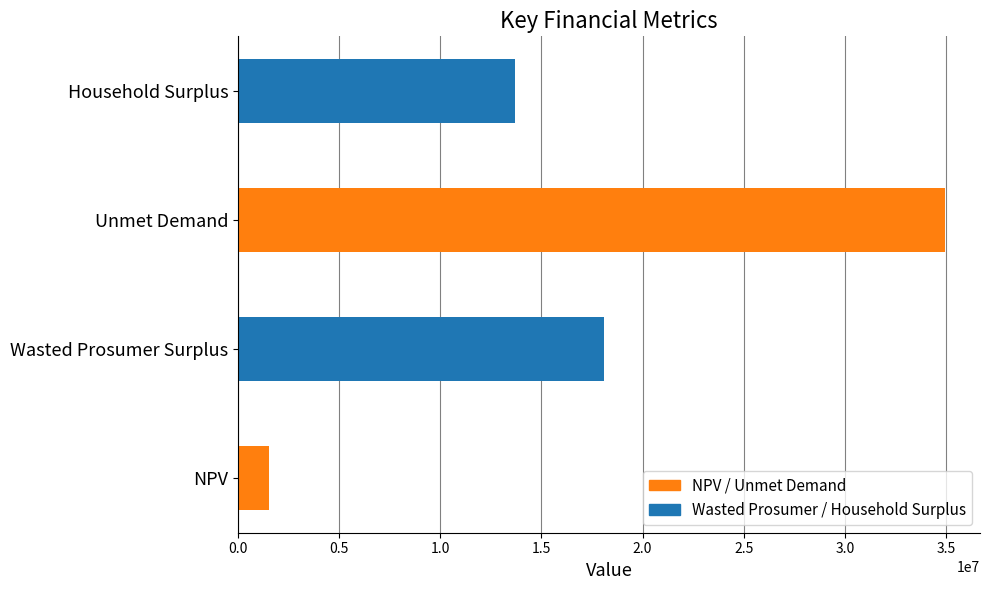

How many values are below 18093321?

2